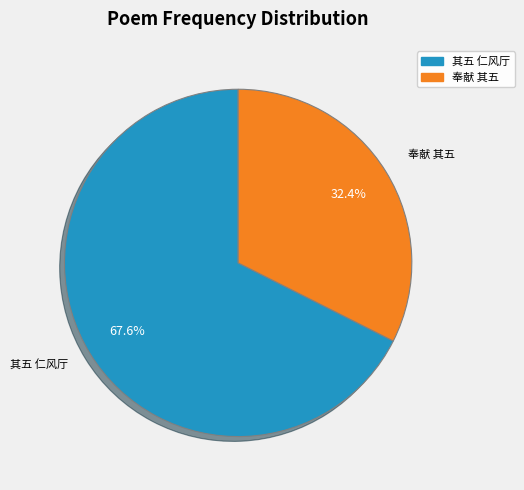

Is there any slice that represents more than half of the pie?

Yes